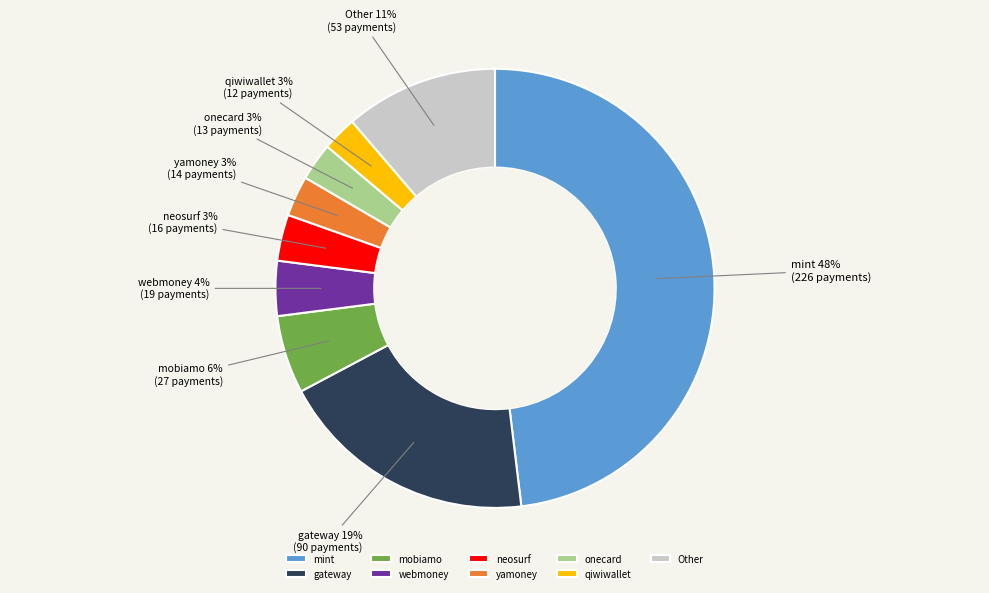

The gateway slice represents 11% of the pie. True or false?

False